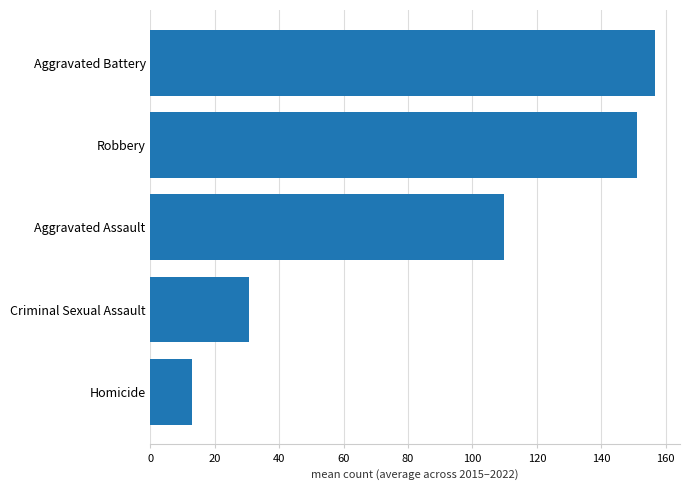

What is the minimum value shown in the chart?

12.8